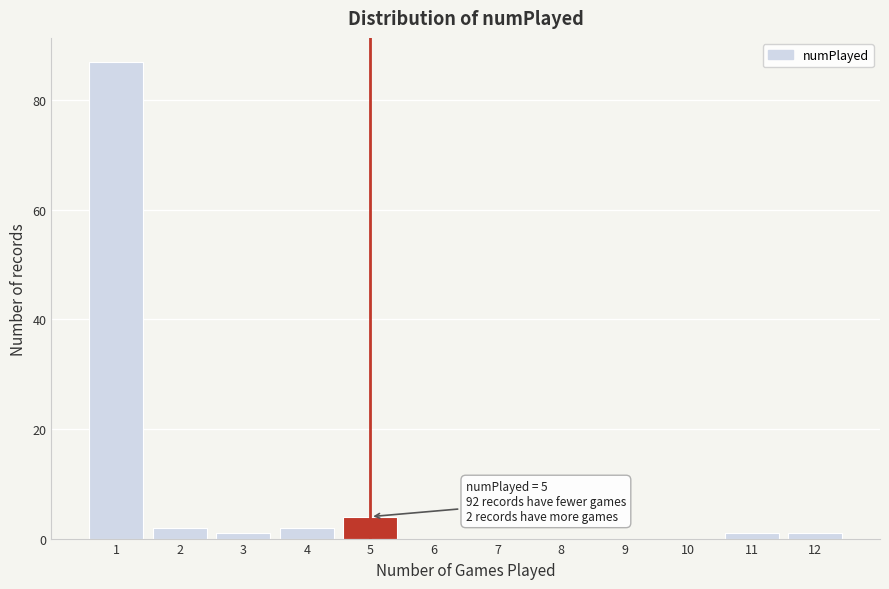

Reading left to right, what are all the values shown in this chart?

1=87	2=2	3=1	4=2	5=4	6=0	7=0	8=0	9=0	10=0	11=1	12=1